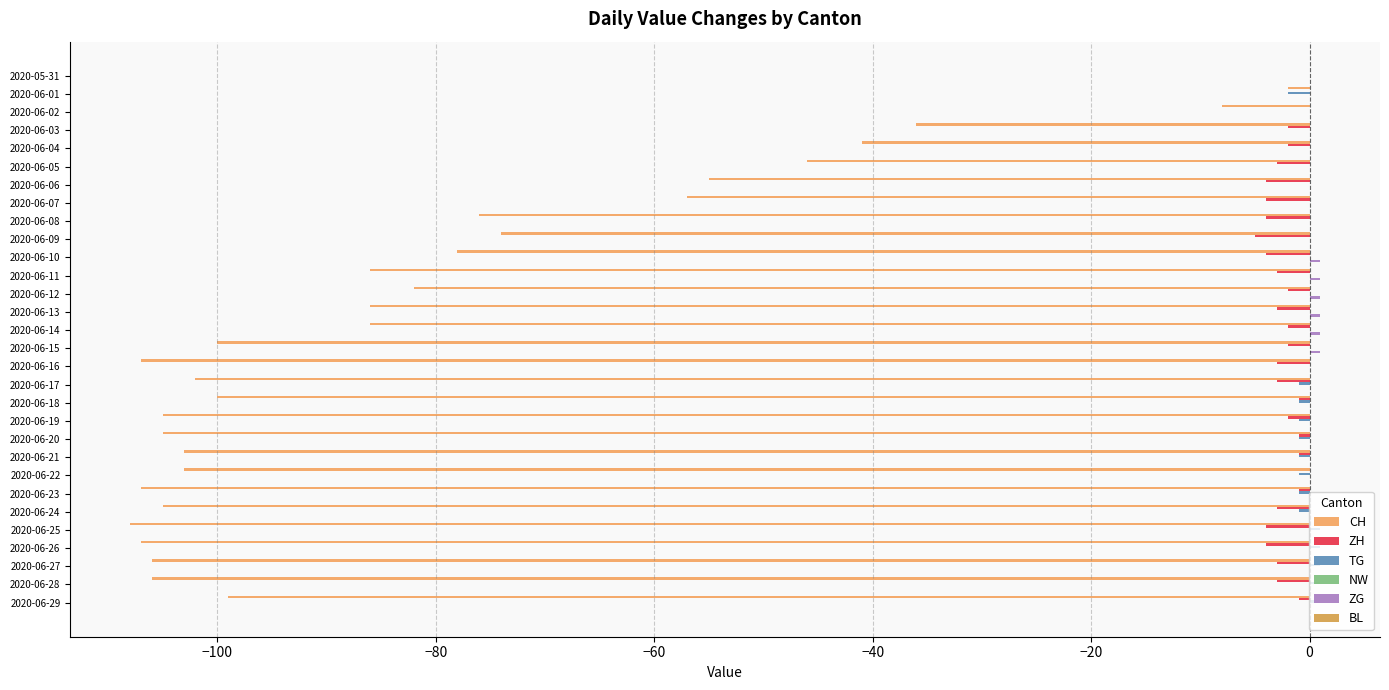

How many categories are shown in the chart?

30